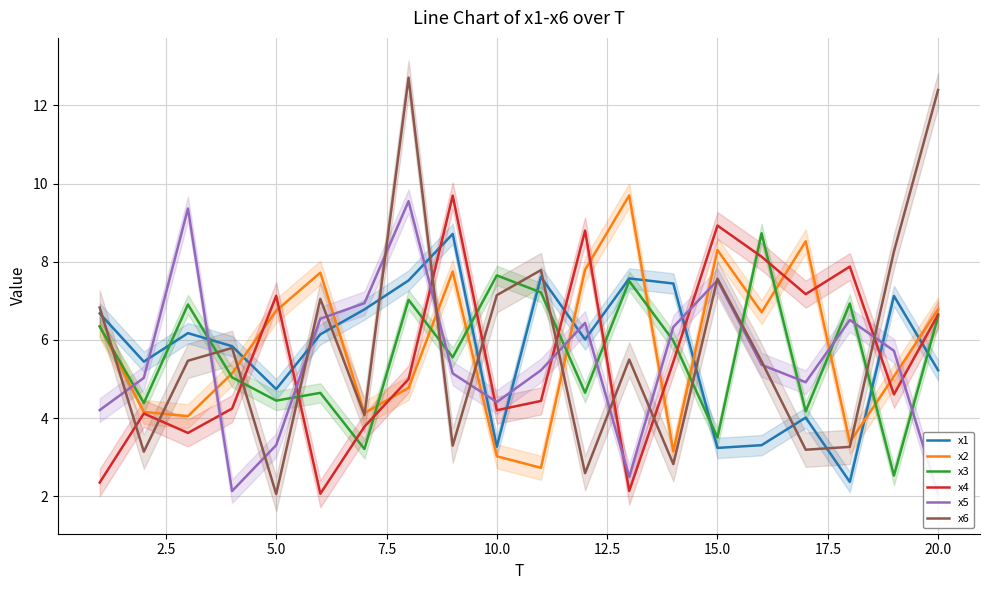

In x1, how many points are higher than both neighbors (excluding endpoints)?

6